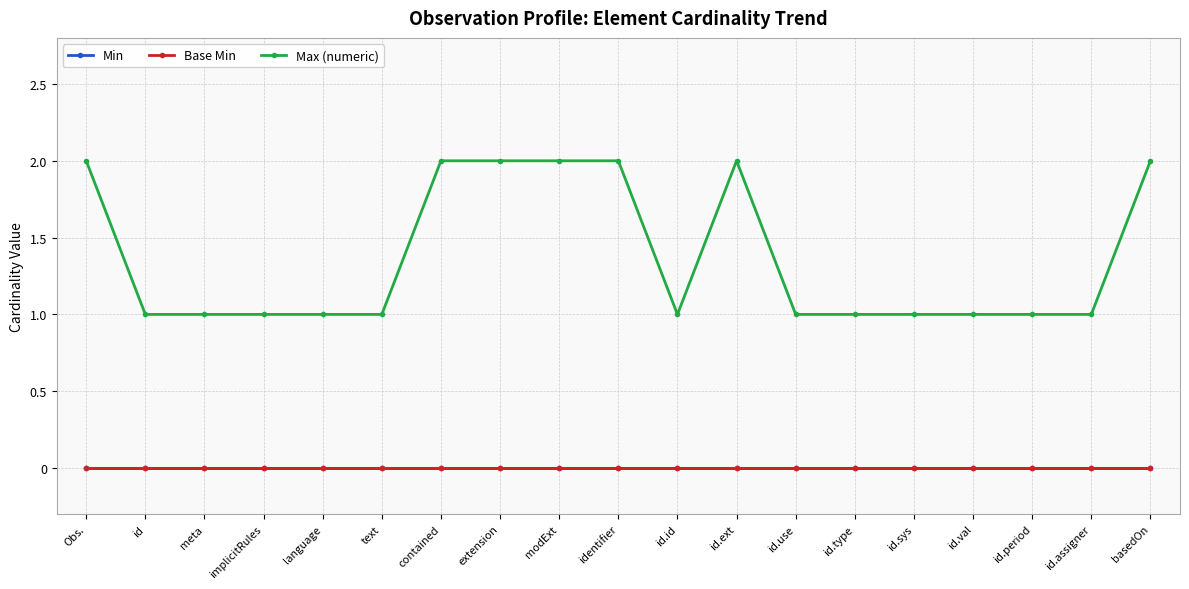

Reading left to right, extract all data points from this chart.

Min: 0	0	0	0	0	0	0	0	0	0	0	0	0	0	0	0	0	0	0
Base Min: 0	0	0	0	0	0	0	0	0	0	0	0	0	0	0	0	0	0	0
Max (numeric): 2	1	1	1	1	1	2	2	2	2	1	2	1	1	1	1	1	1	2